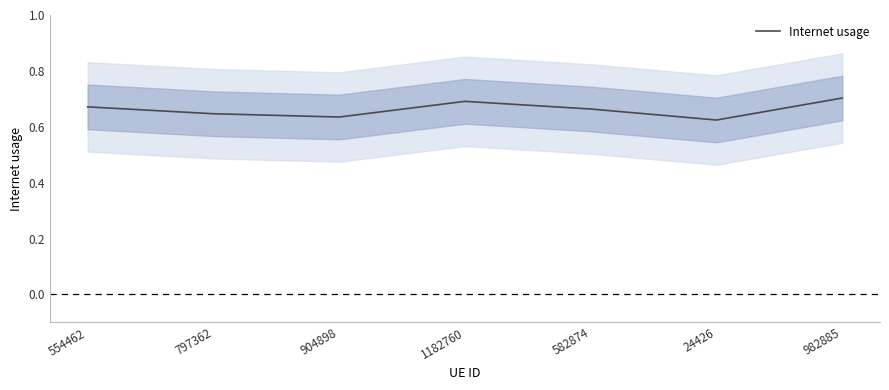

What is the average value?

0.7